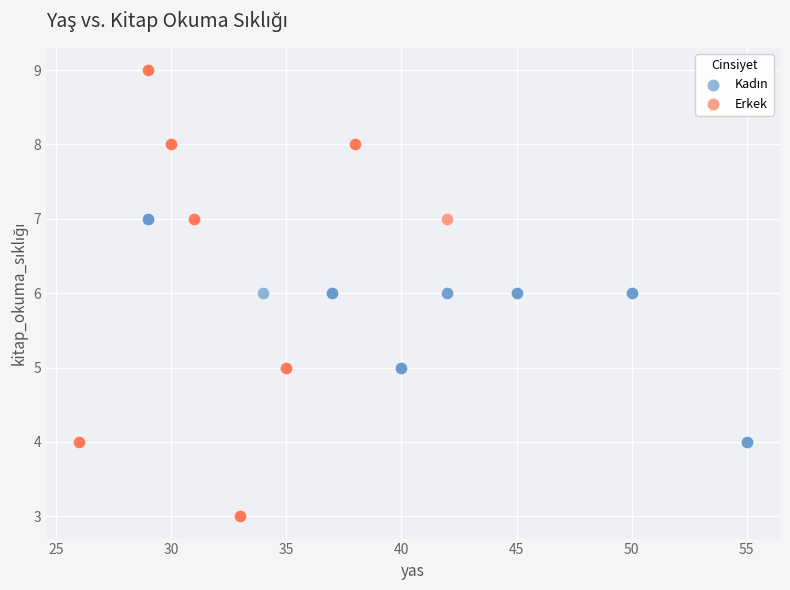

Which series contains the highest Y value?

Erkek